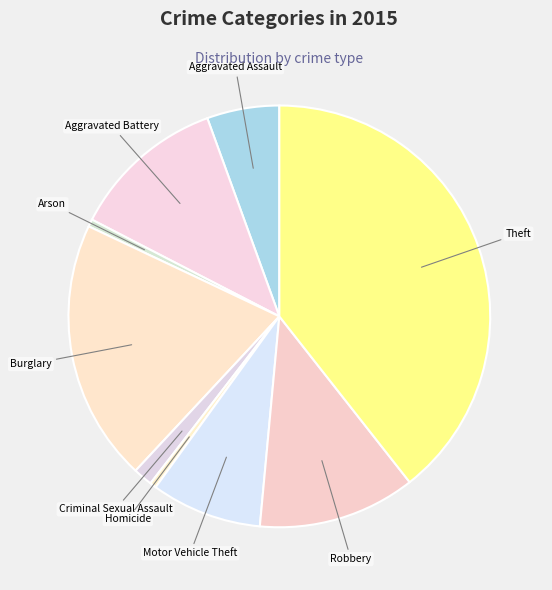

What is the largest slice in the pie chart?

Theft